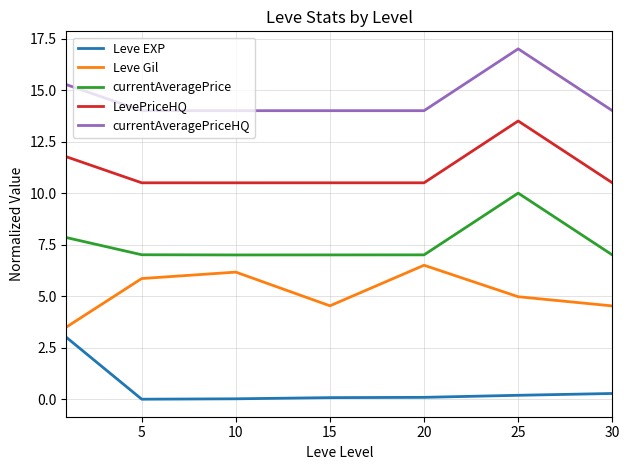

At how many categories does at least one series exceed 10?

7